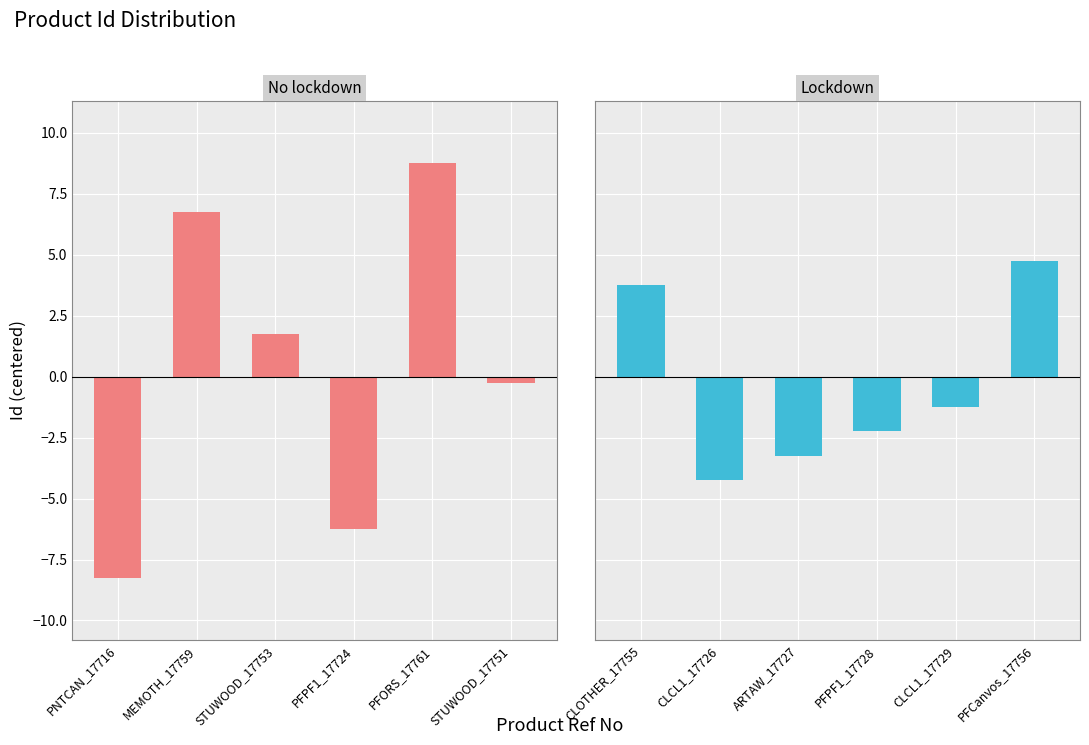

What are all the series names shown in the legend?

No lockdown, Lockdown